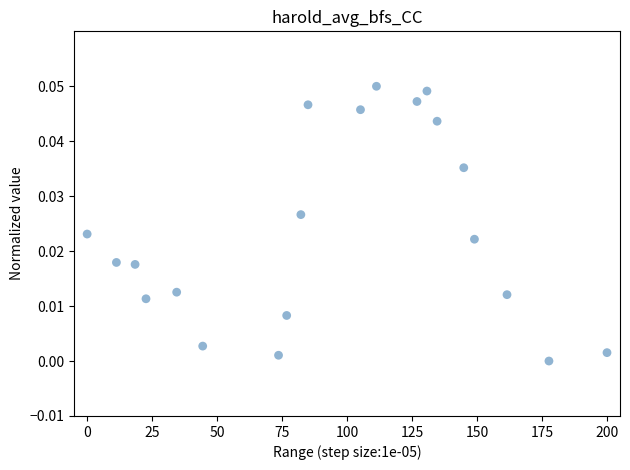

What is the range of X values (max minus min)?

200.0